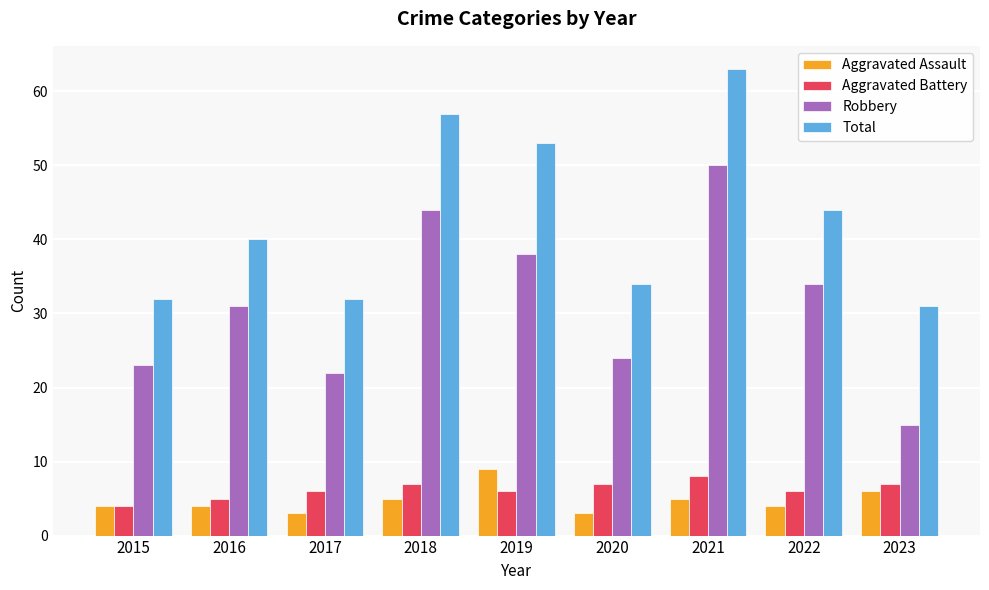

At which category is the sum across all series the highest?

2021